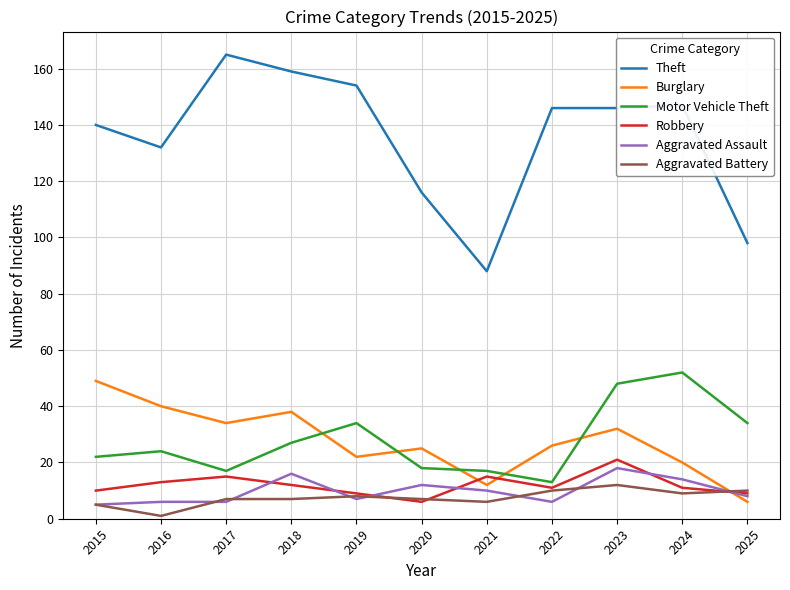

What is the minimum value for Theft?

88